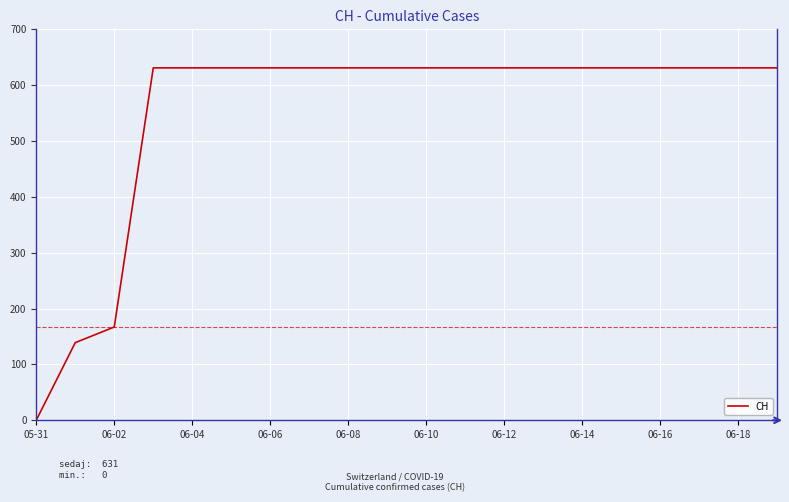

What is the difference between the maximum and minimum values?

631